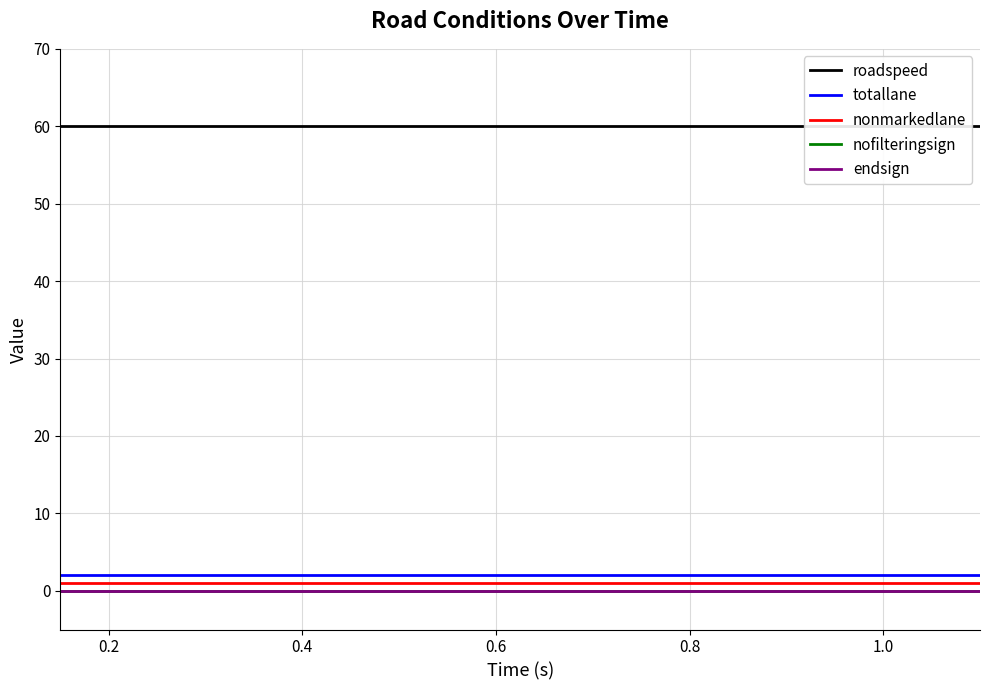

How many lines are shown in the chart?

5